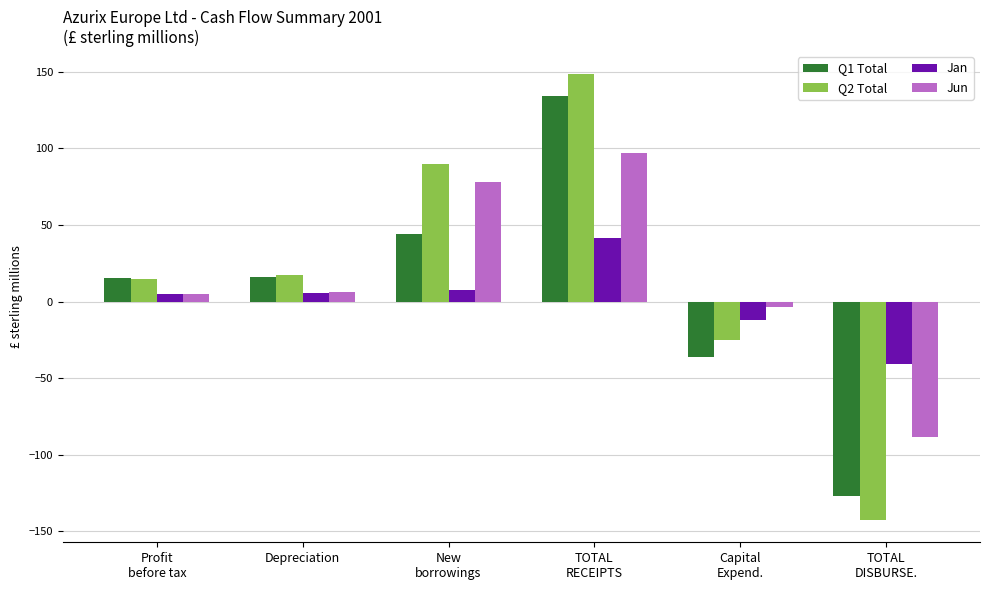

Is the value of Q1 Total at TOTAL
RECEIPTS greater than the value of Q2 Total at New
borrowings?

Yes